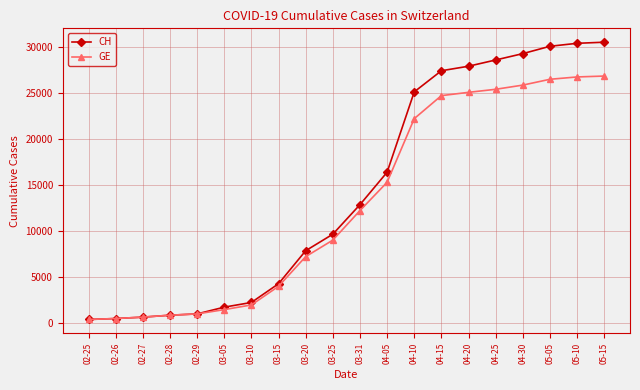

What is the label of the 4th point from the left?

02-28